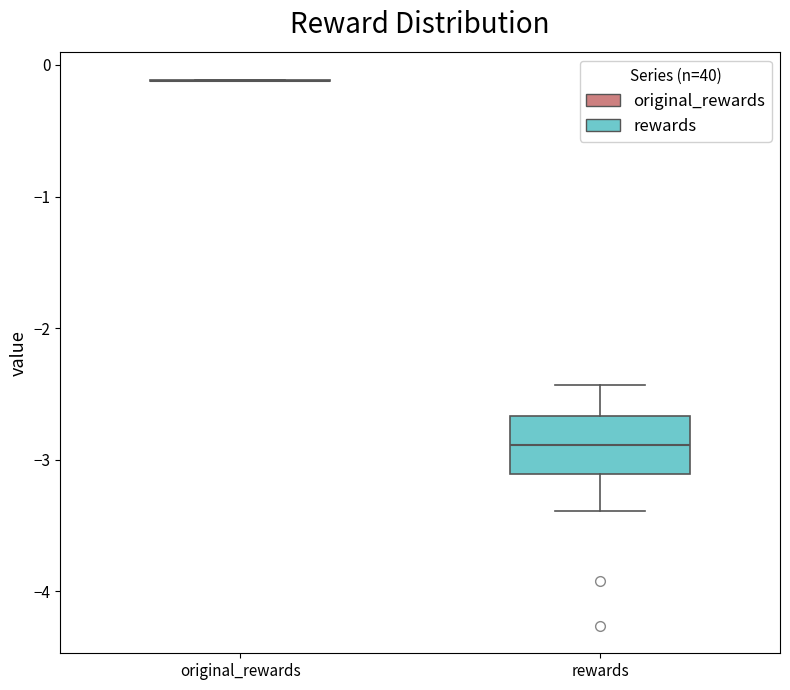

Which box is the tallest, from its lower edge to its upper edge?

rewards